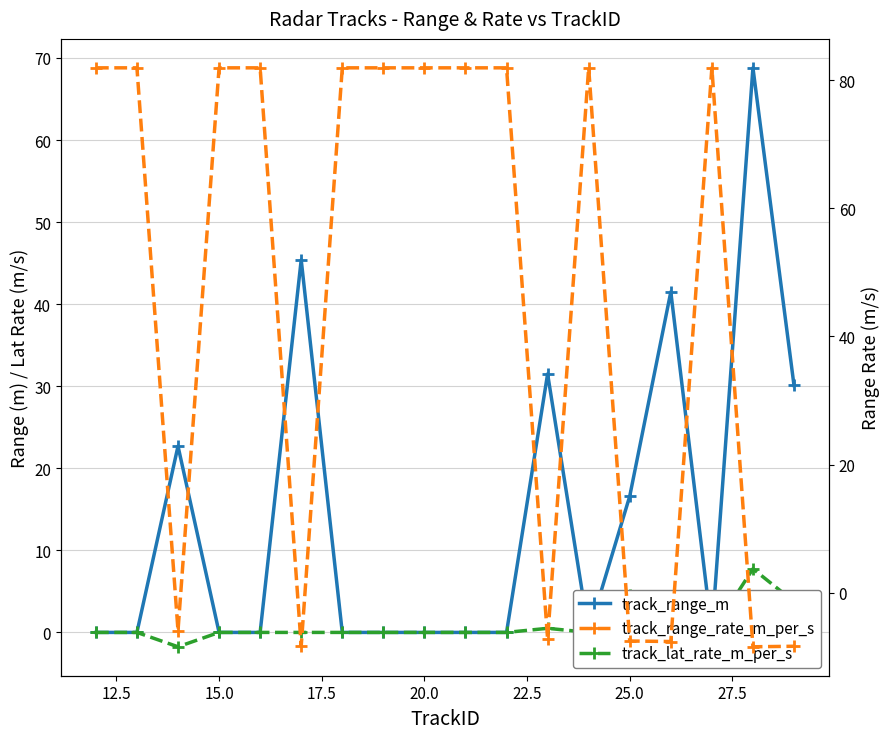

Is the value of track_lat_rate_m_per_s at 16 greater than the value of track_range_rate_m_per_s at 22.5?

Yes